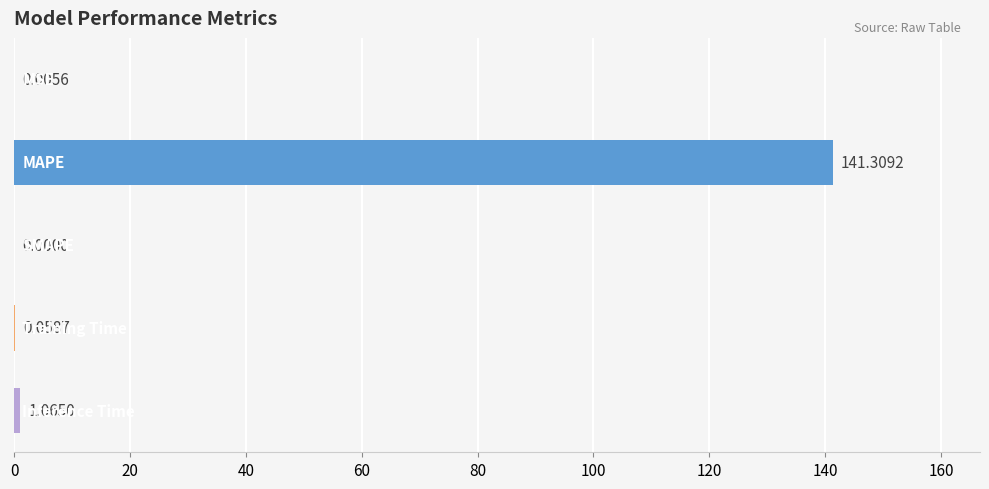

What is the sum of all values?

142.4